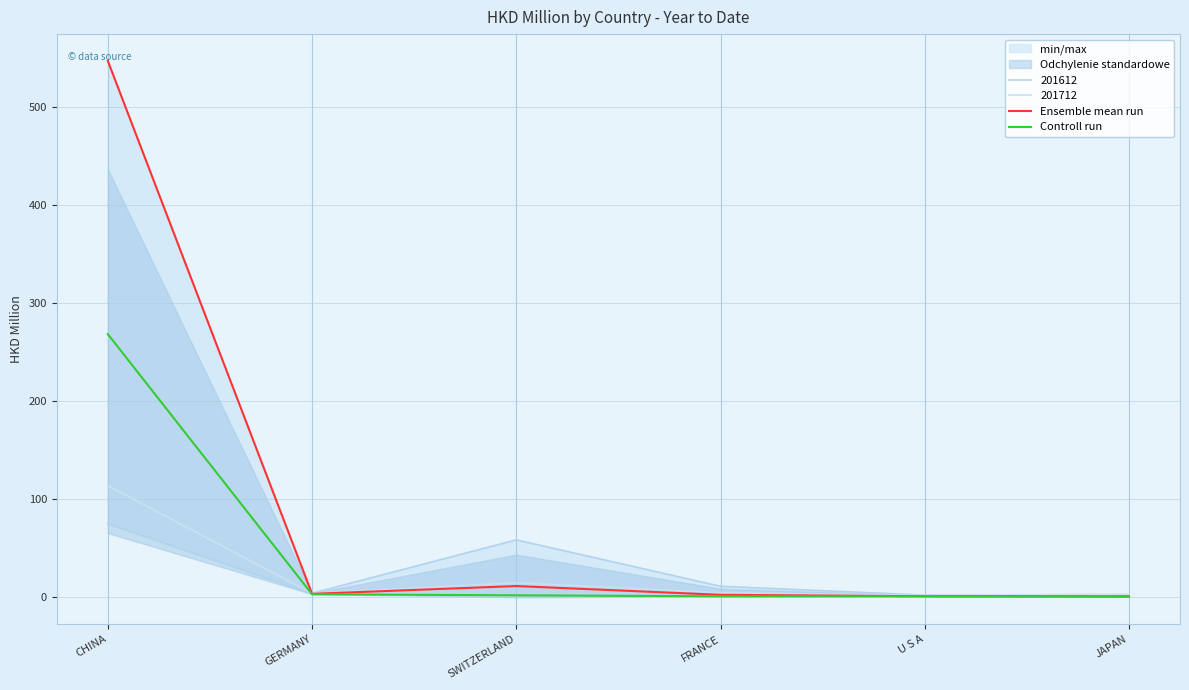

At which label is Controll run closest to 133?

GERMANY